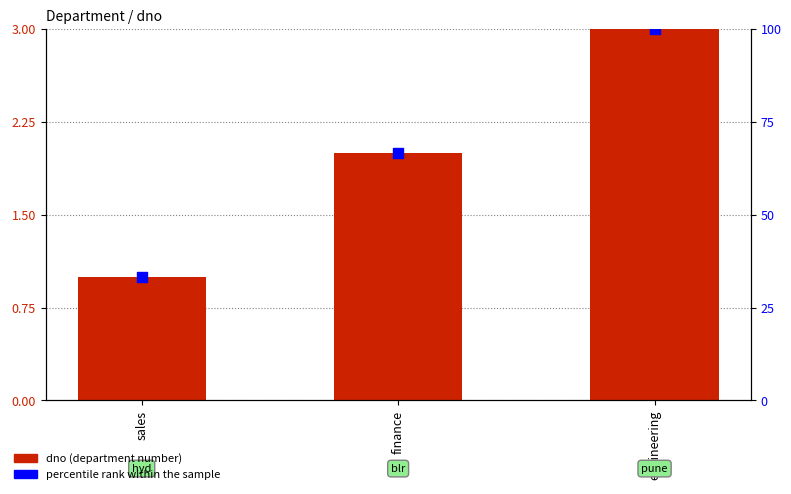

Which series reaches the maximum Y coordinate?

percentile rank within the sample